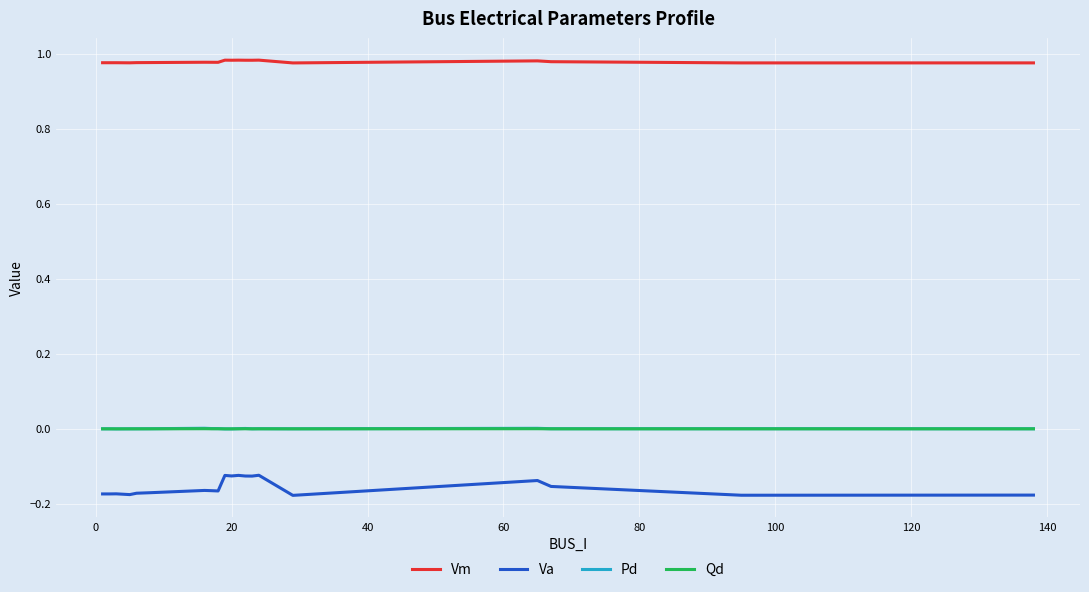

What is the sum of all Vm values?

19.6